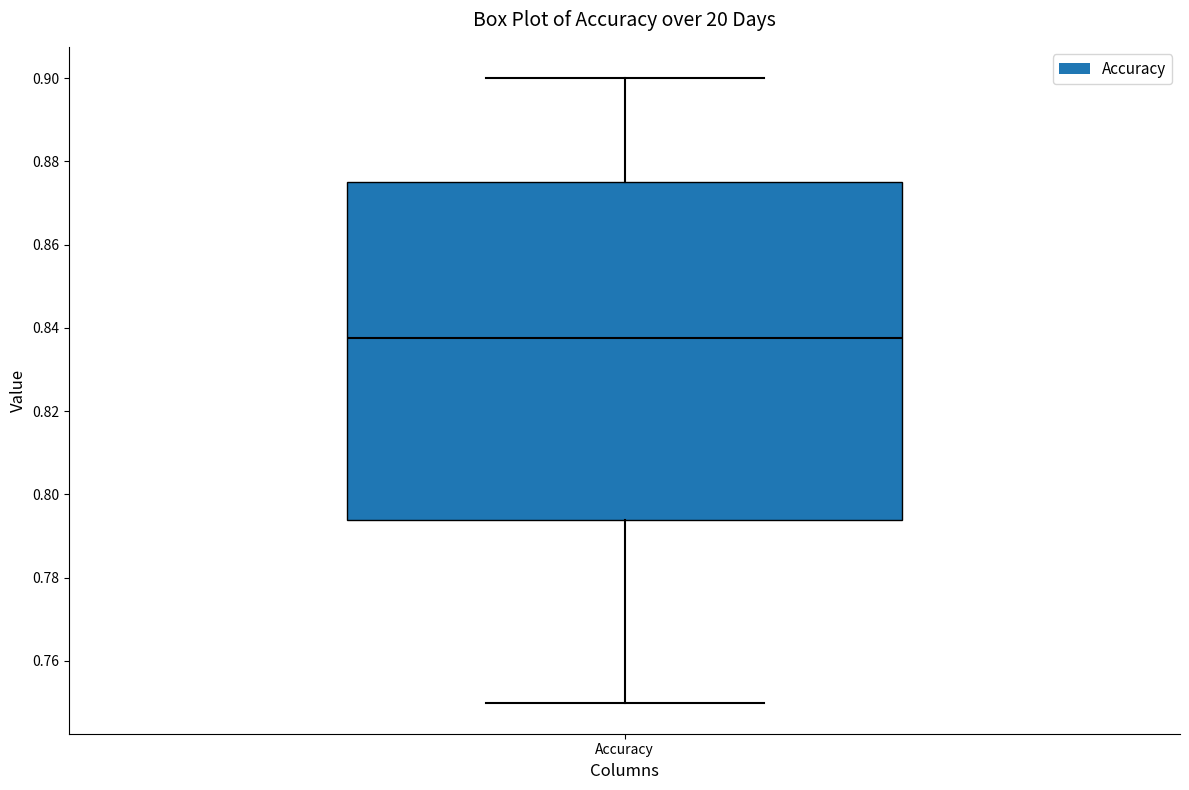

Where is the lower edge of the box for Accuracy on the y-axis? The values are not printed on the chart, so give them approximately, as read against the axis.

0.794